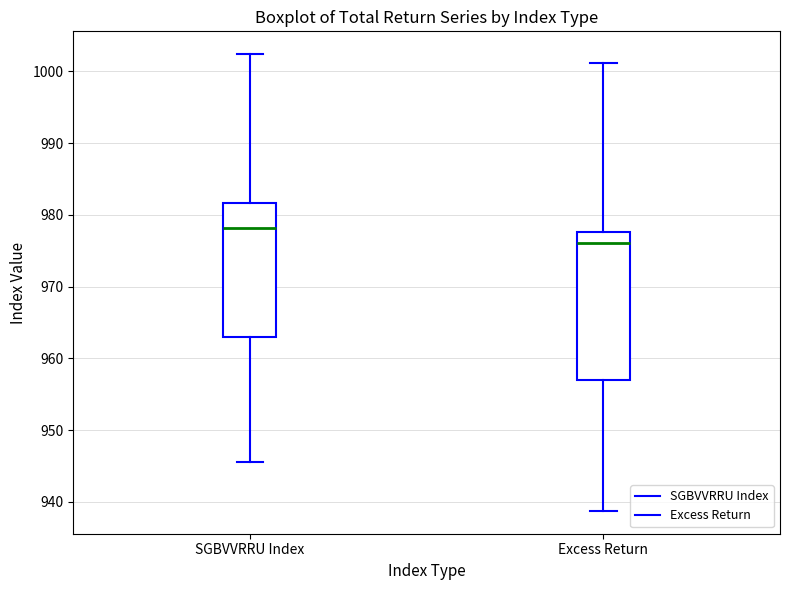

Reading left to right, read every box against the y-axis: the position of its median line, the range the box covers, and the ends of its whiskers. The values are not printed on the chart, so give them approximately, as read against the axis.

SGBVVRRU Index: median 978, box 963 to 982, whiskers 946 to 1002
Excess Return: median 976, box 957 to 978, whiskers 939 to 1001